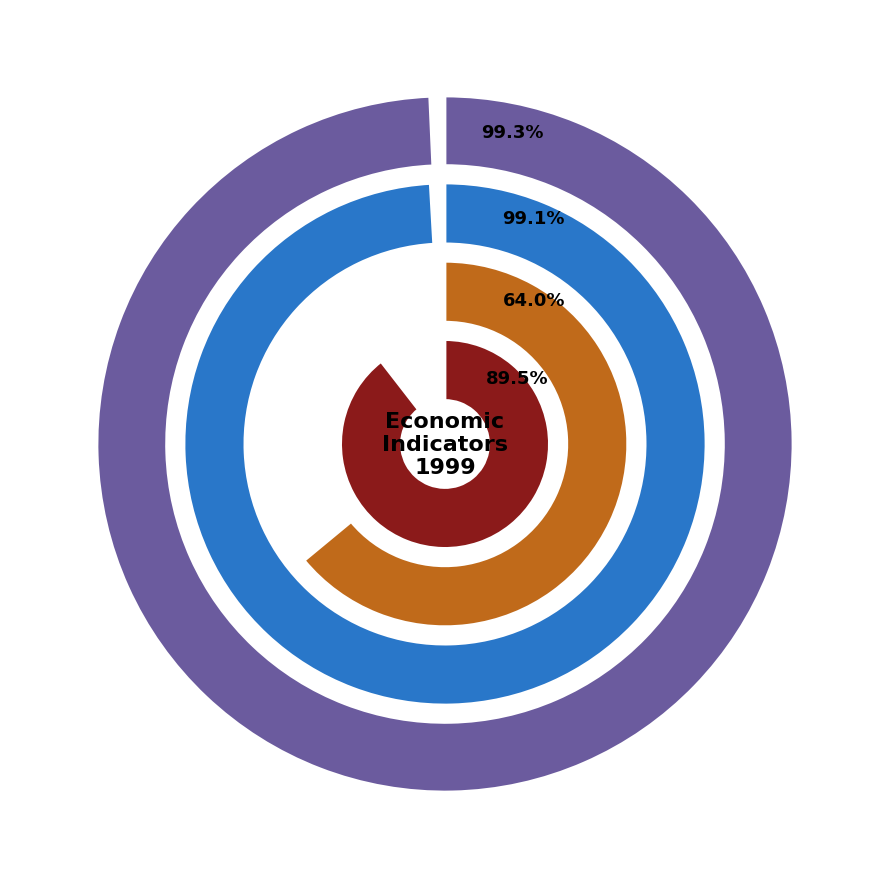

To the nearest percent, what is the combined percentage of PFCE and Exports of goods and services?

19%